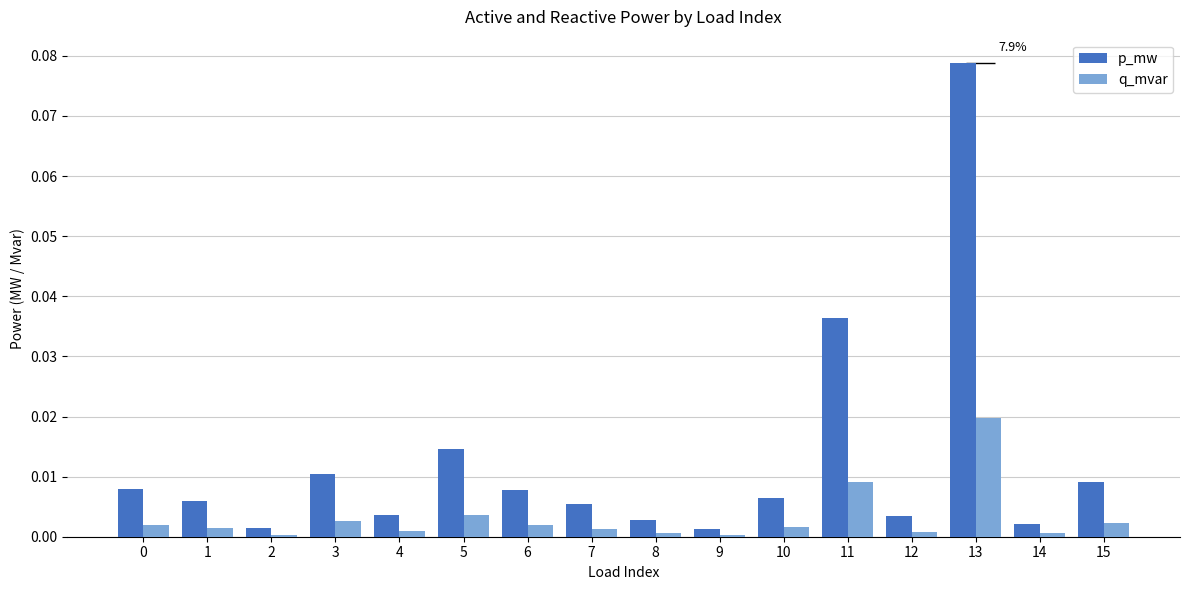

How many distinct data groups are displayed?

2